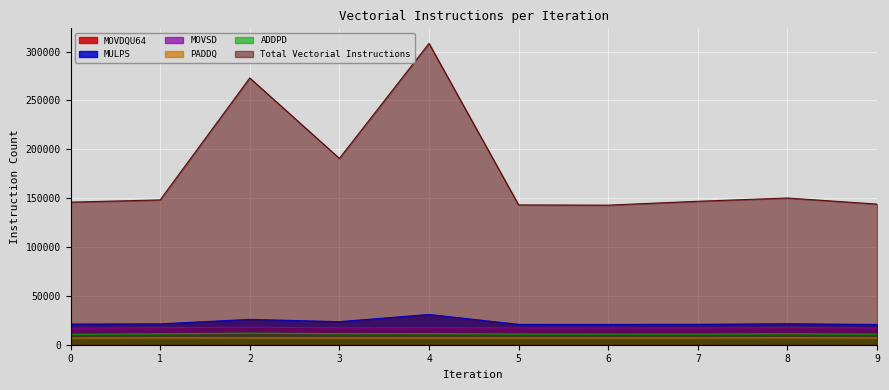

Reading left to right, list all the values displayed in this chart.

MULPS: 0=21138	1=21371	2=25955	3=23614	4=30998	5=20840	6=20788	7=20952	8=21464	9=20786
MOVSD: 0=16934	1=17391	2=17960	3=17316	4=17366	5=17206	6=17164	7=17169	8=17512	9=17146
PADDQ: 0=6840	1=6984	2=6912	3=6912	4=6912	5=6912	6=6912	7=6912	8=7056	9=6912
ADDPD: 0=10705	1=11132	2=11866	3=11269	4=11314	5=10952	6=10897	7=10911	8=11152	9=10851
Total Vectorial Instructions: 0=145940	1=148235	2=273057	3=190721	4=308399	5=143094	6=142862	7=146826	8=150169	9=143956